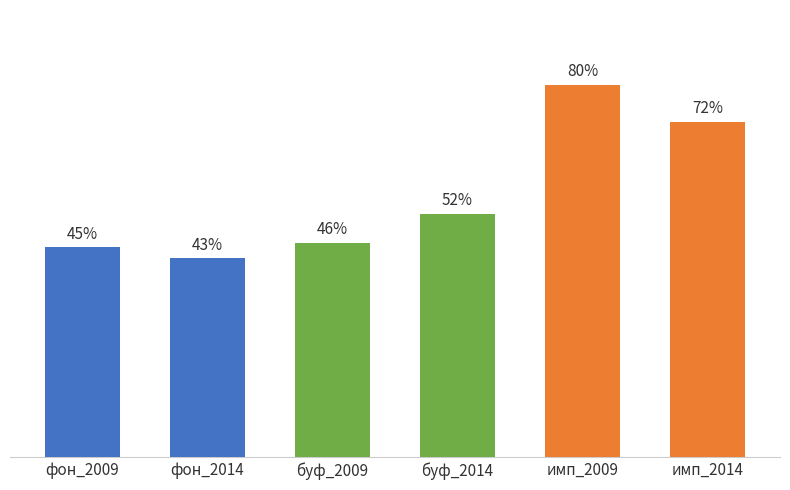

What is the sum of the values at фон_2009 and имп_2014?

1.2